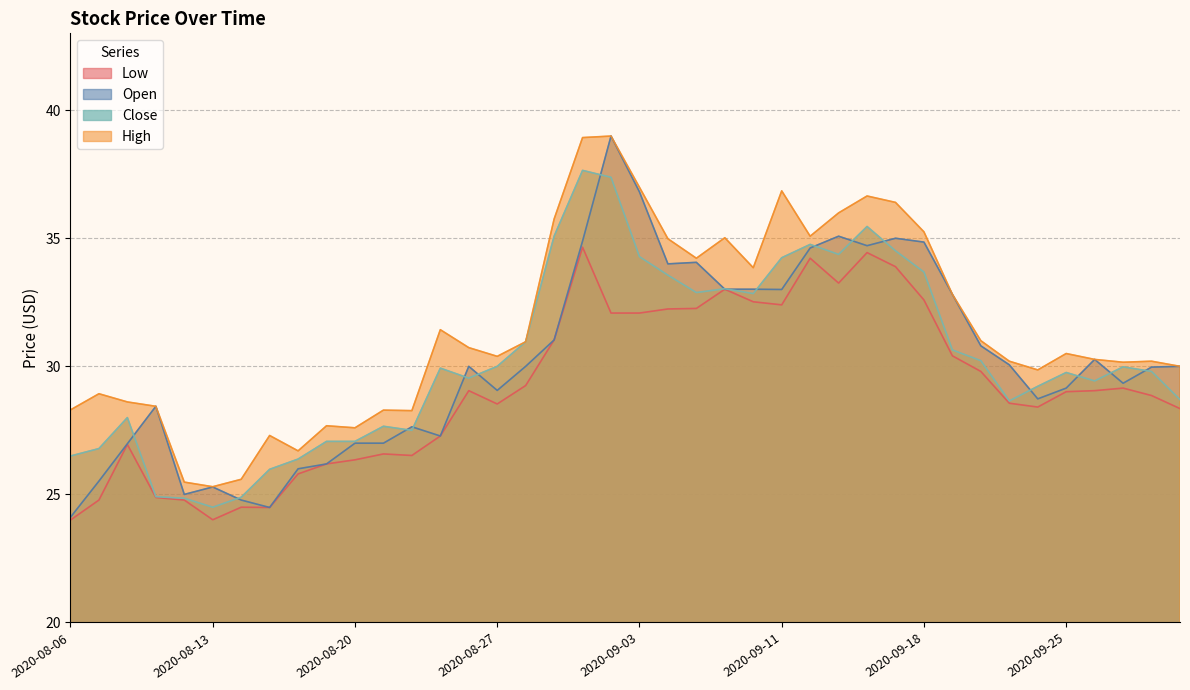

True or false: Open and Low cross at least once.

False